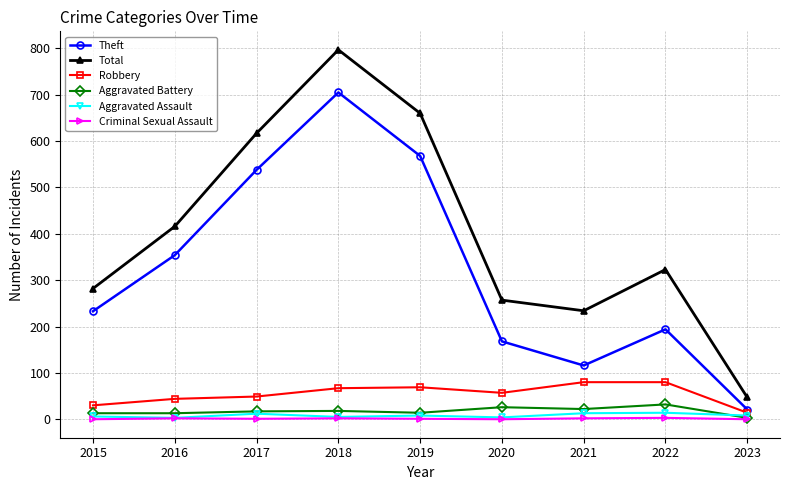

What are all the series names shown in the legend?

Theft, Total, Robbery, Aggravated Battery, Aggravated Assault, Criminal Sexual Assault